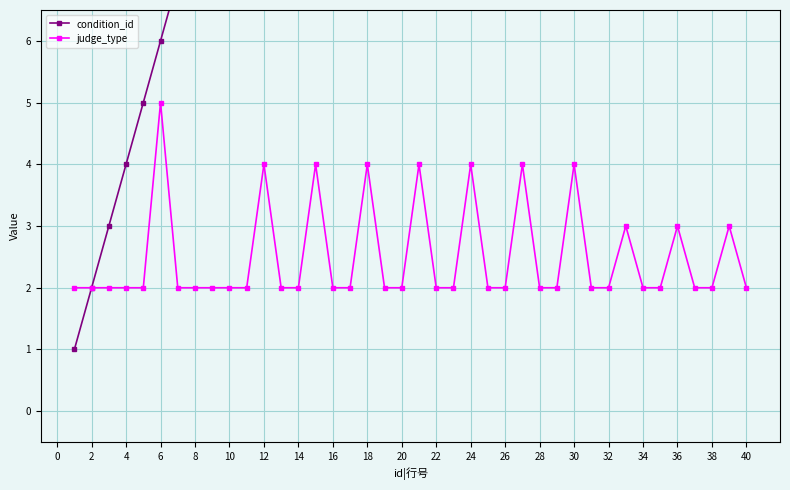

What is the maximum value for judge_type?

5